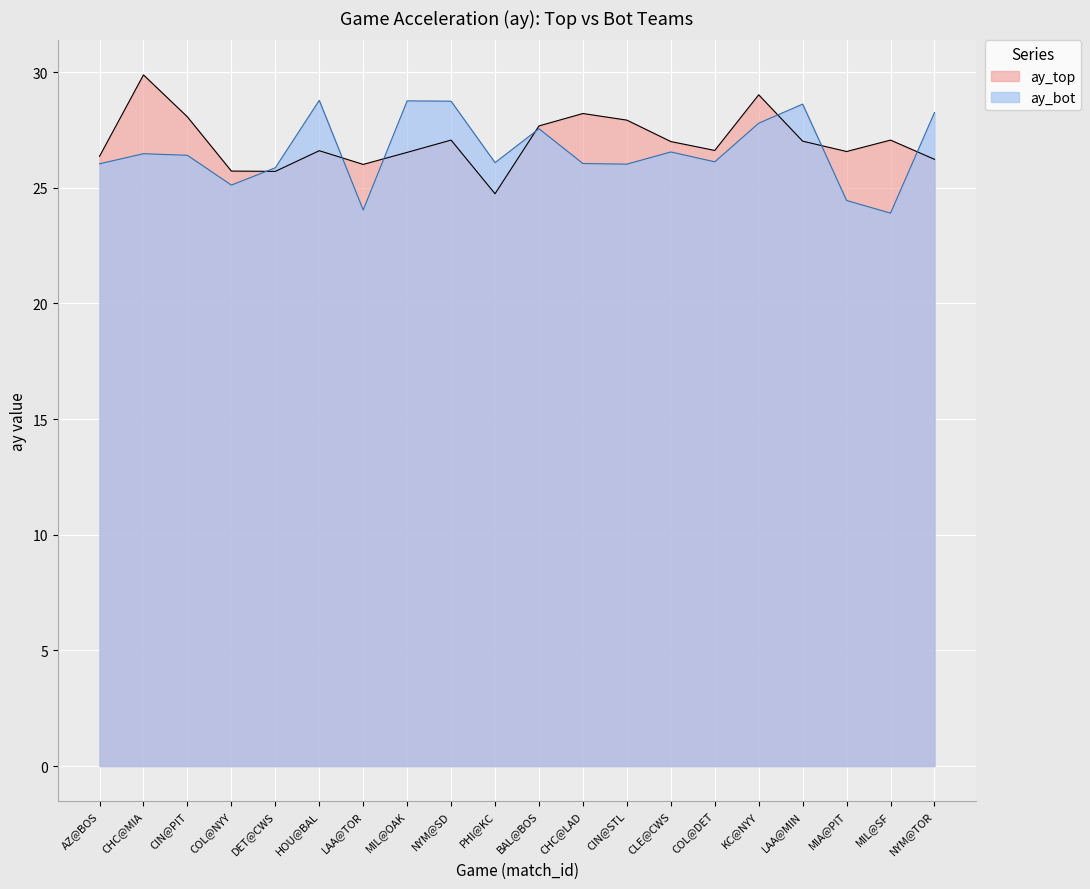

What is the label of the 18th point from the left?

MIA@PIT